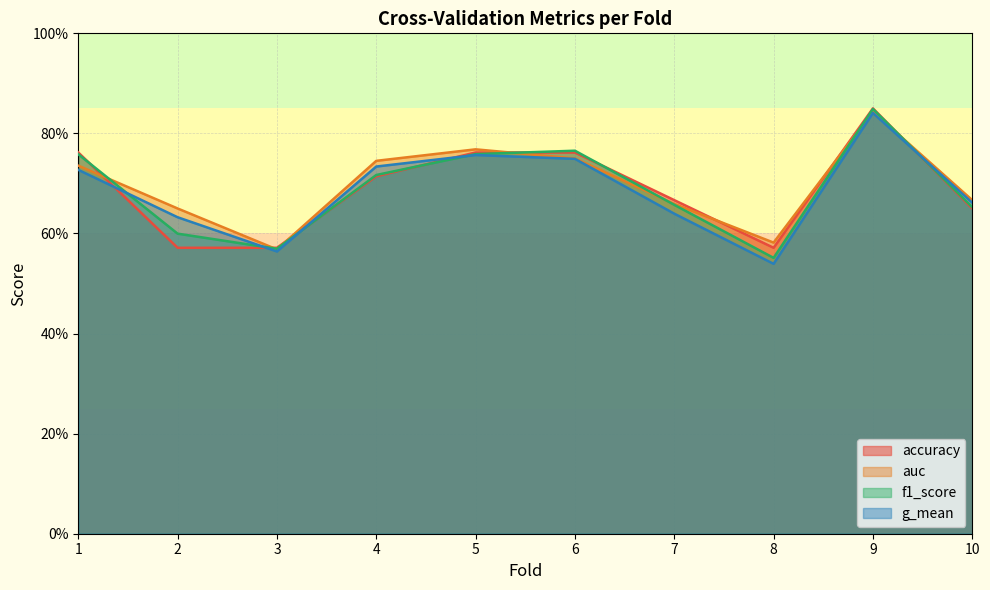

What is the minimum value shown in the chart?

0.5